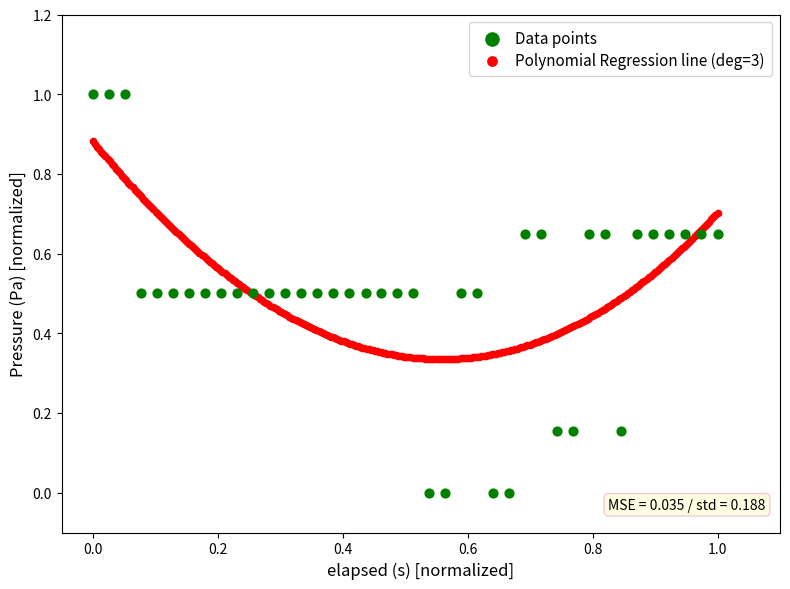

Which series has the largest Y range (max minus min)?

Data points